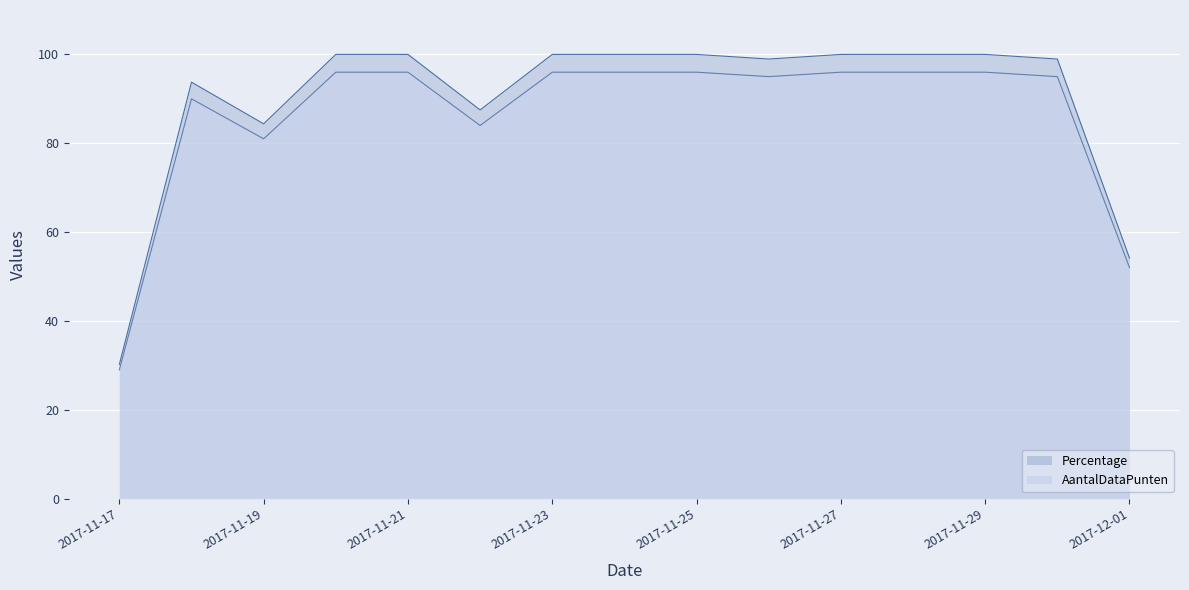

What is the highest value of the AantalDataPunten series?

100.0